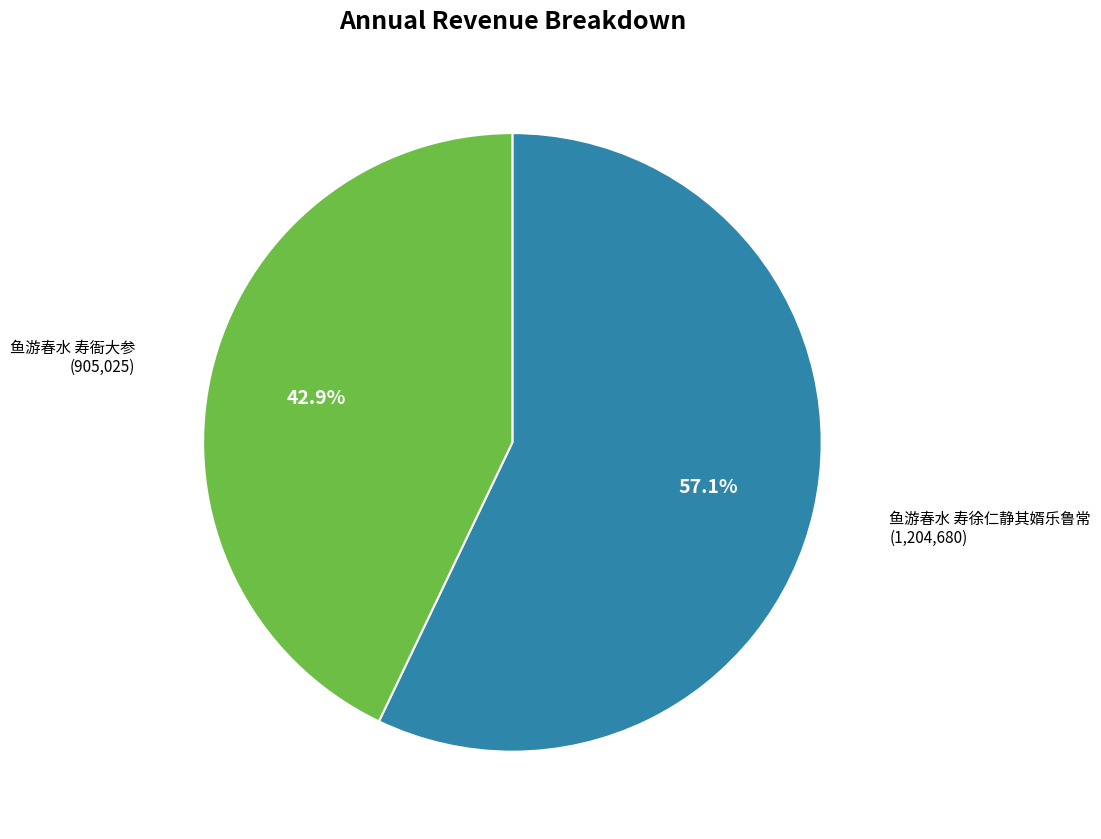

Is there a majority slice in this chart?

Yes